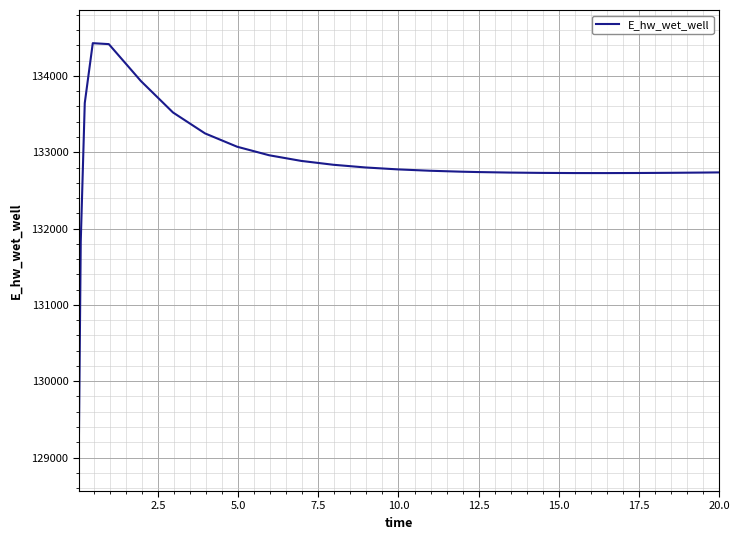

What is the difference between the maximum and minimum values?

5432.6